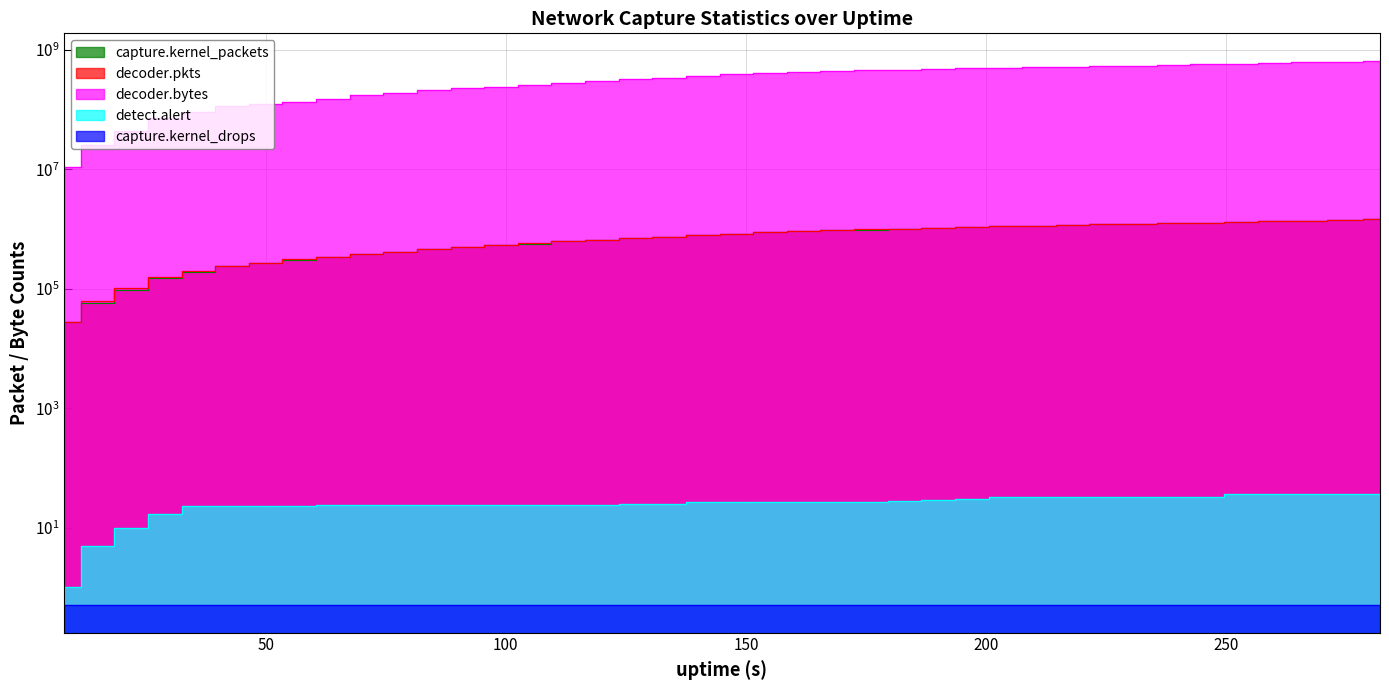

Which series has the largest range (max minus min)?

decoder.bytes